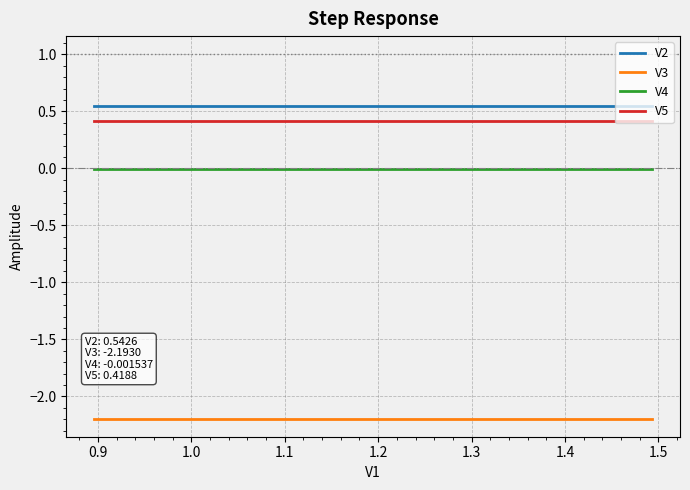

What is the minimum value shown in the chart?

-2.2